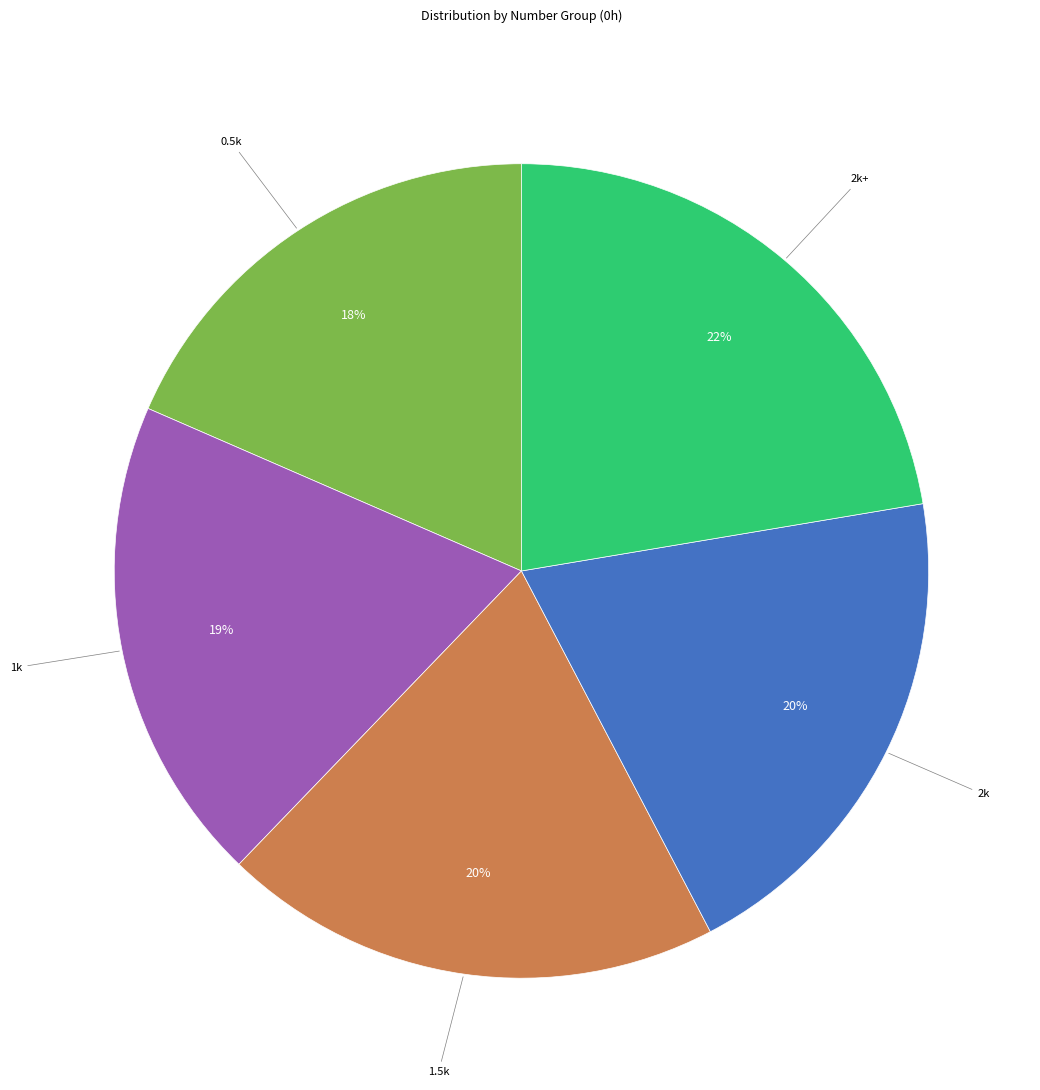

How many slices are in this pie chart?

5